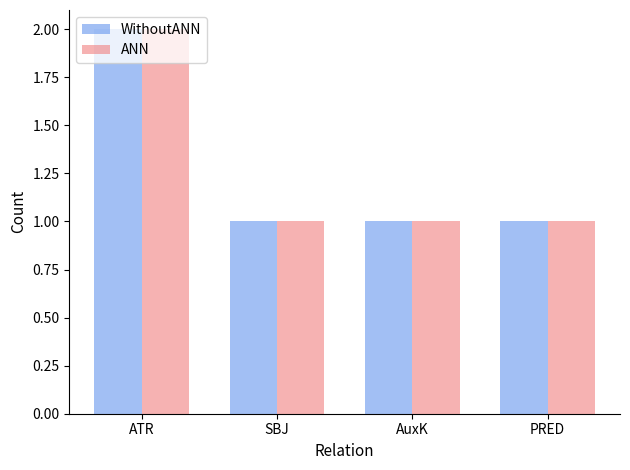

At which label does WithoutANN reach its peak?

ATR